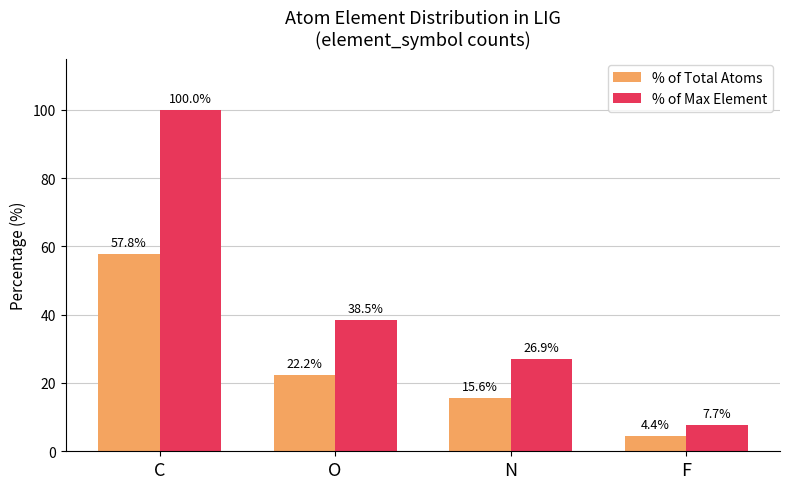

True or false: % of Total Atoms has a value of 22.2 at O.

True